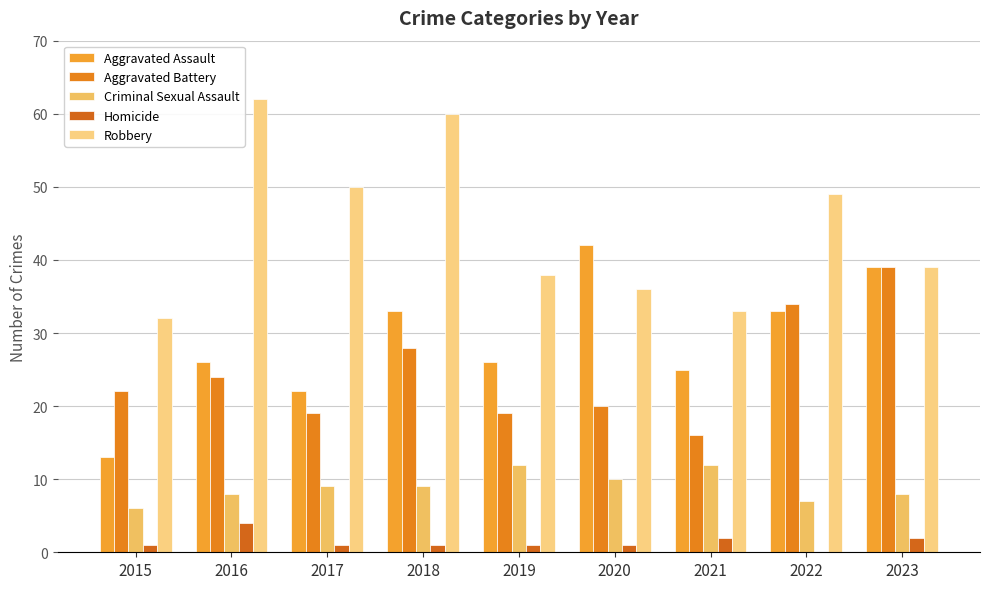

Read the Aggravated Assault value at 2022.

33